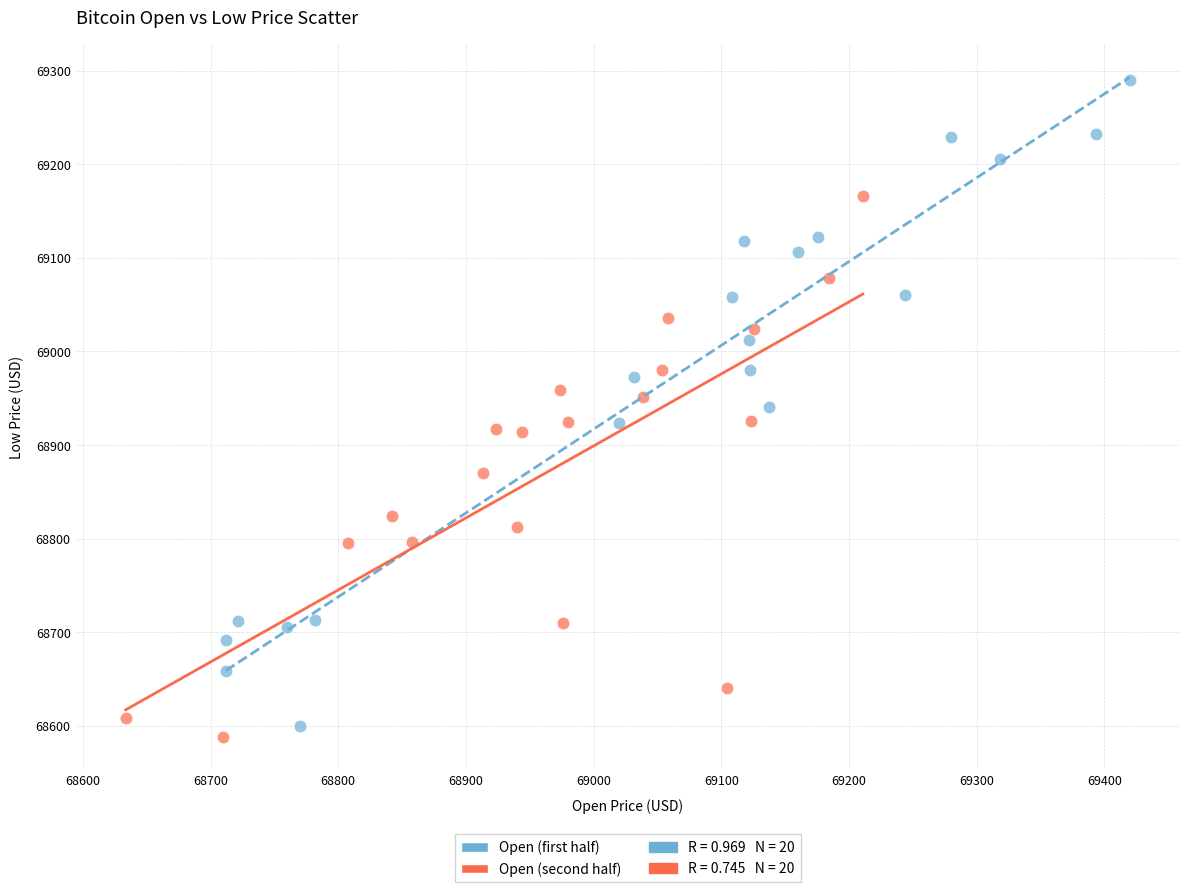

Which series has the largest Y range (max minus min)?

Open (first half)